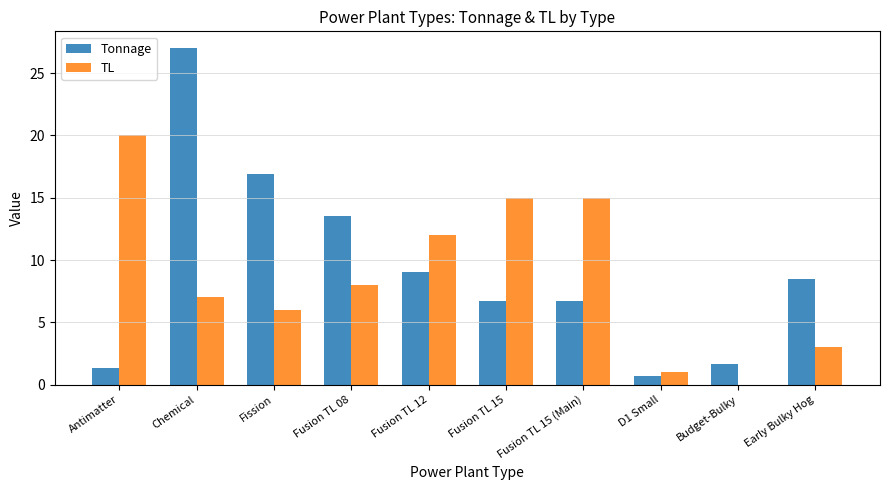

How many groups of bars are there?

10